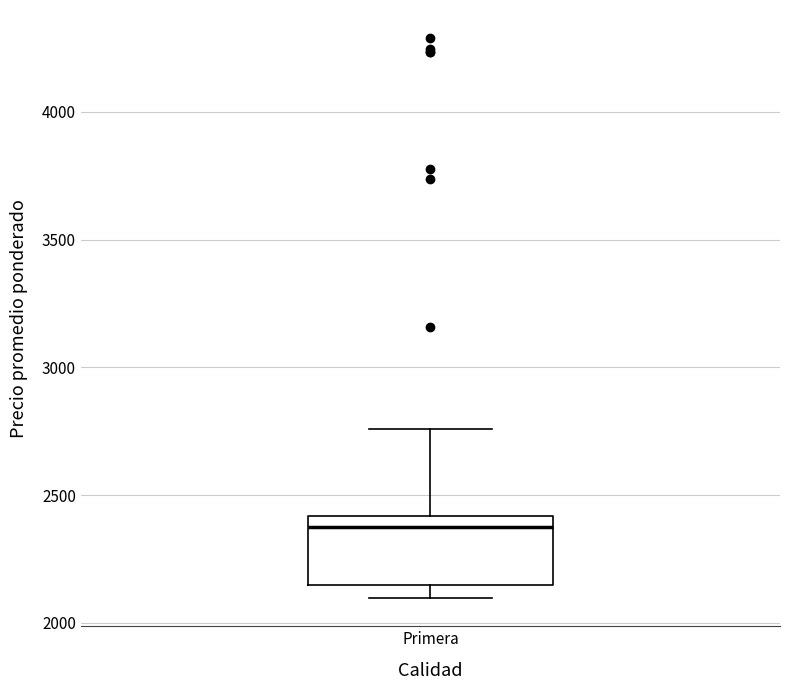

Transcribe this box plot: give where the median line is, the range the box spans, and where the two whiskers end, as read against the y-axis. The values are not printed on the chart, so give them approximately, as read against the axis.

median 2350, box 2150 to 2400, whiskers 2100 to 2750